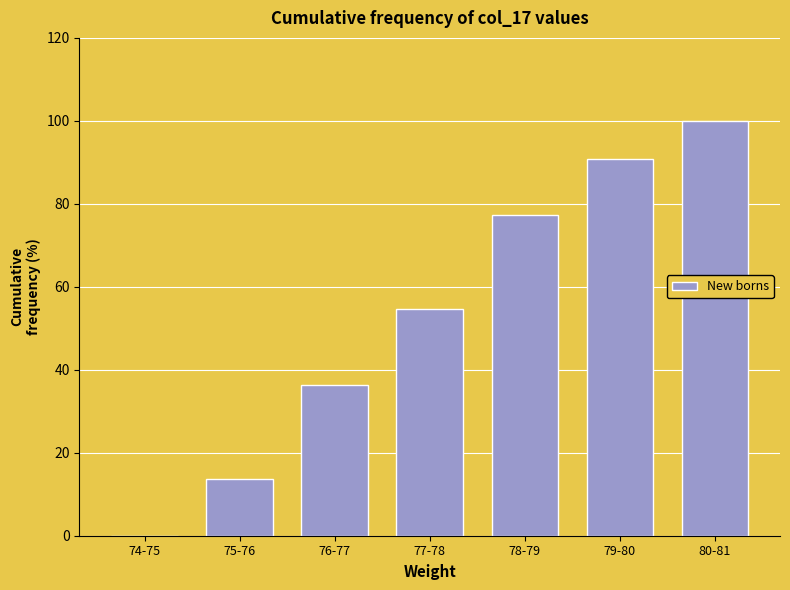

Reading right to left, list all the values displayed in this chart.

80-81=100.0	79-80=90.9	78-79=77.3	77-78=54.5	76-77=36.4	75-76=13.6	74-75=0.0